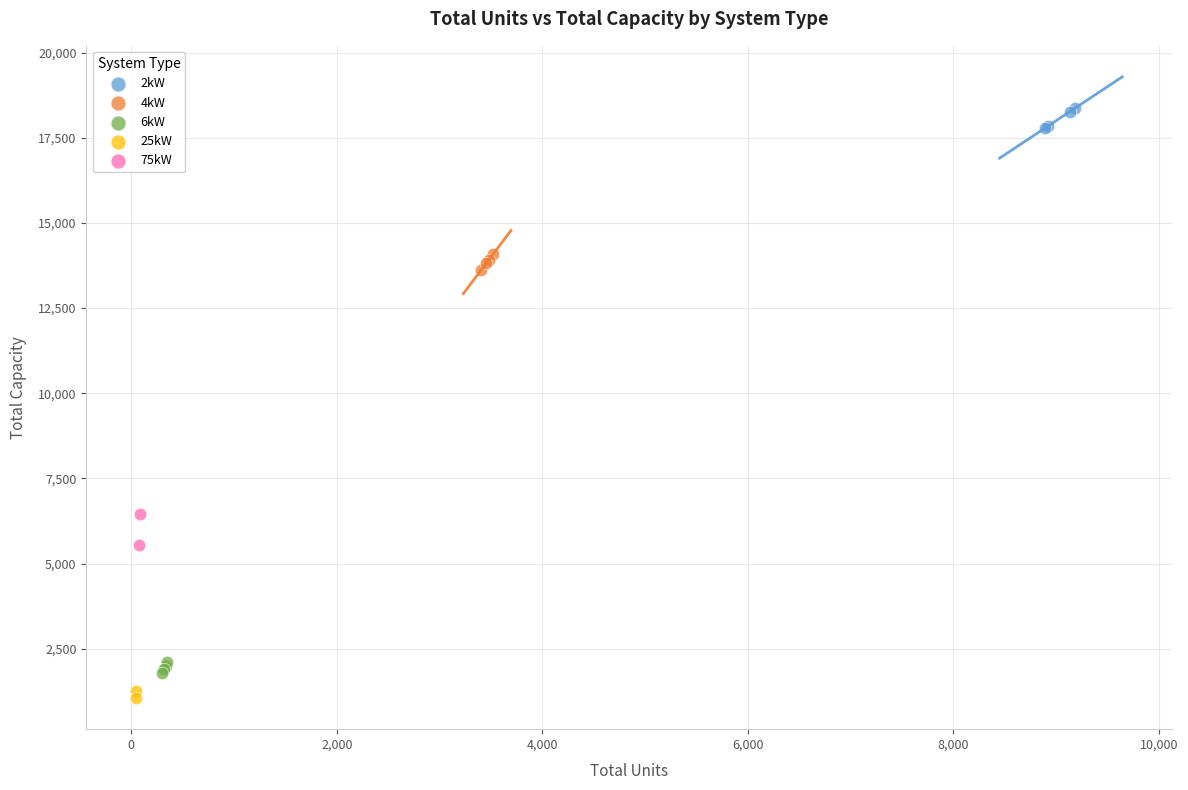

Which series contains the highest Y value?

2kW